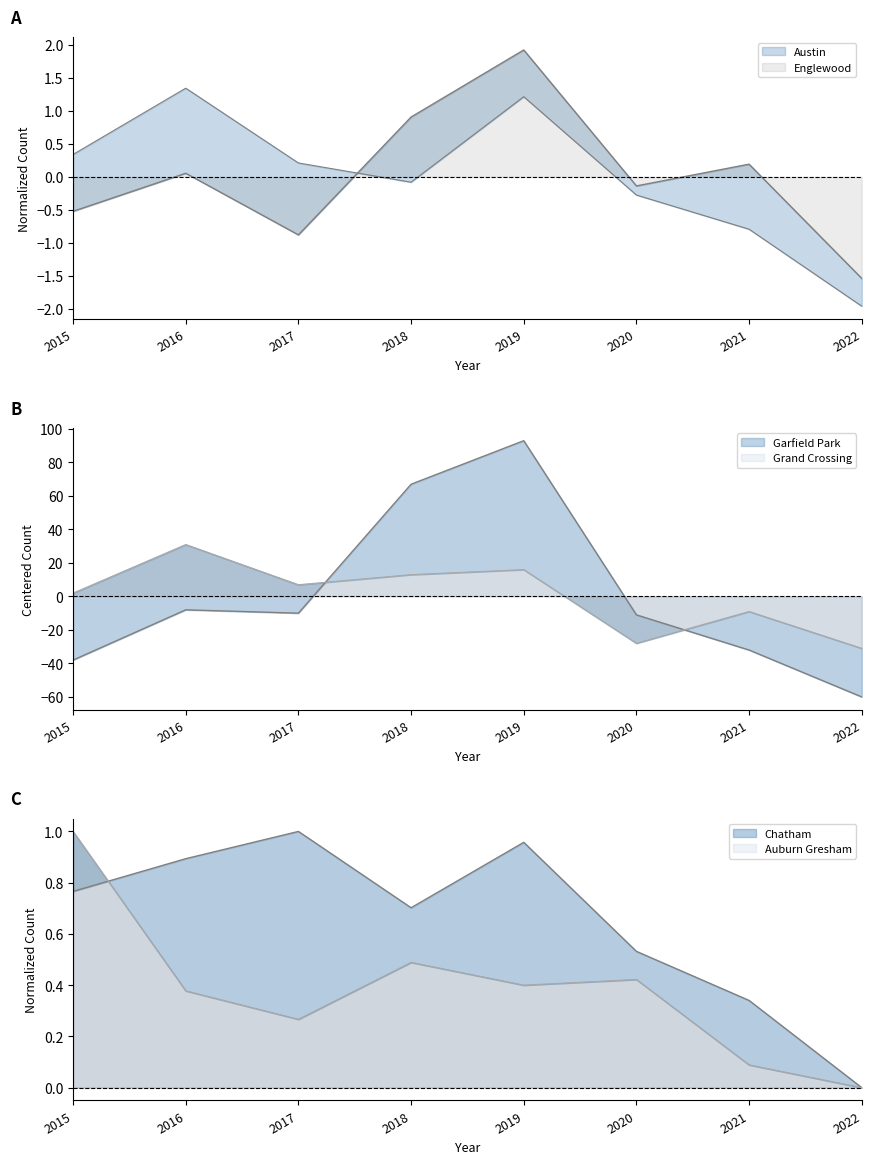

Which series has the largest total across all categories?

Chatham